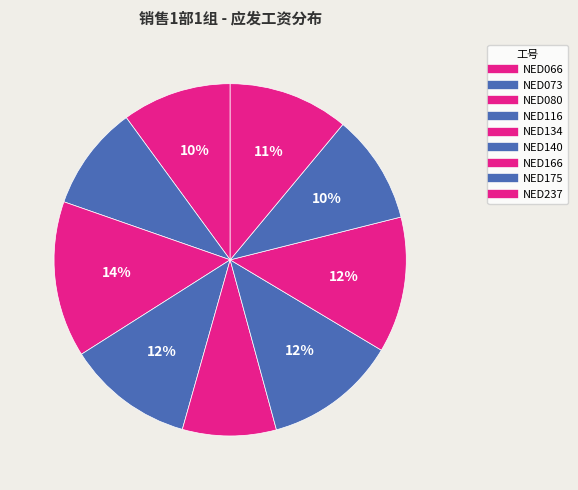

True or false: NED175 accounts for 10% of the total.

True